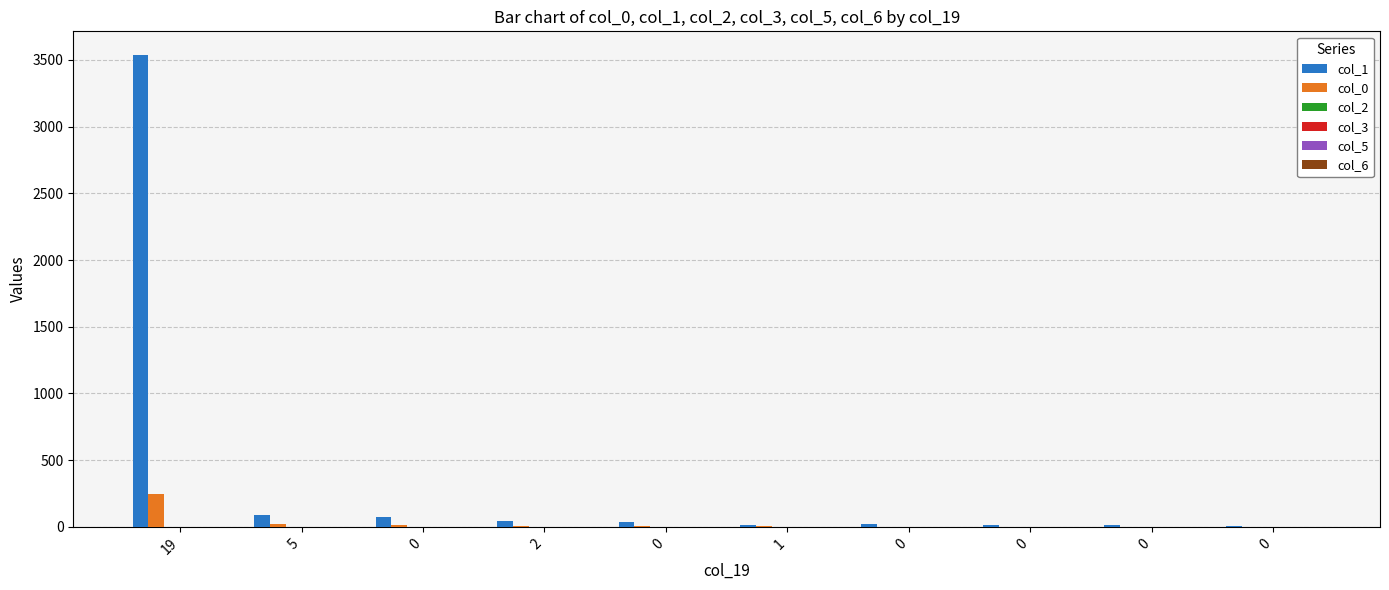

Where is col_0 nearest to the value 123?

5